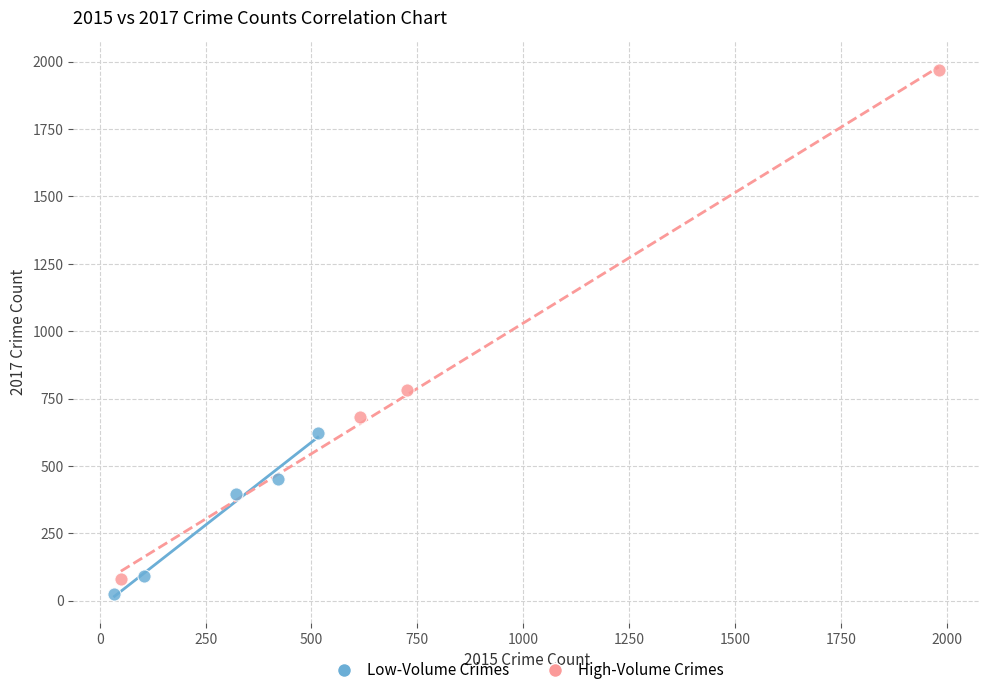

Which series reaches the maximum Y coordinate?

High-Volume Crimes